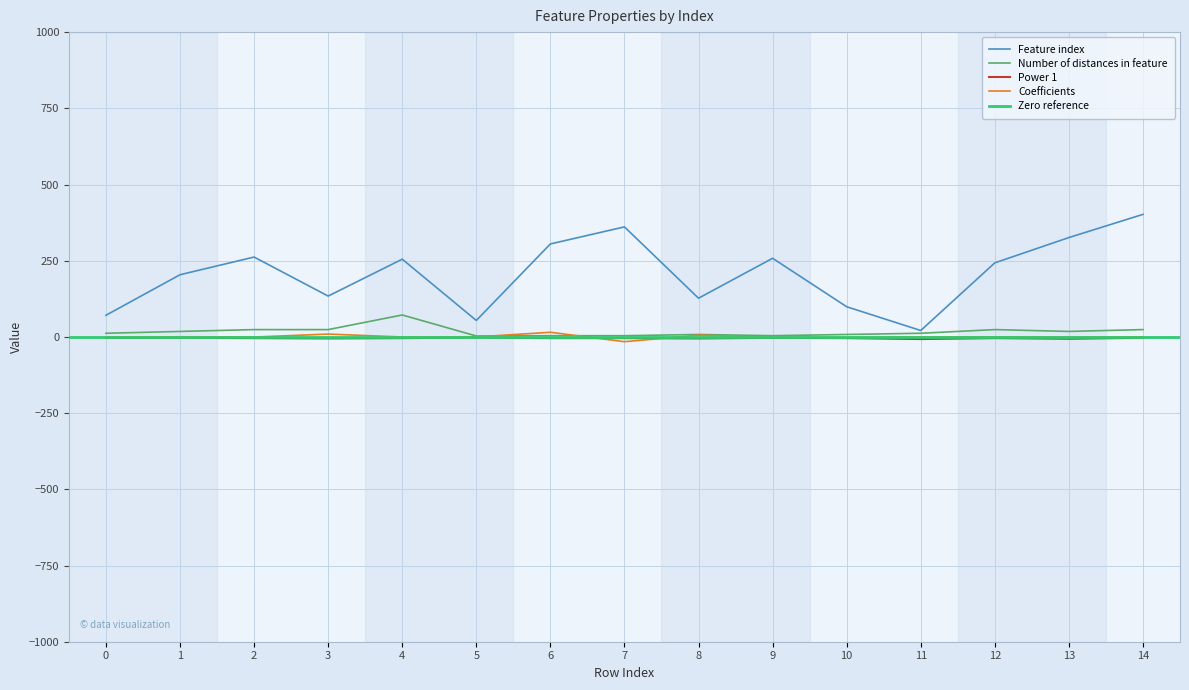

List the series in order of their peak value, highest first.

Feature index, Number of distances in feature, Coefficients, Power 1